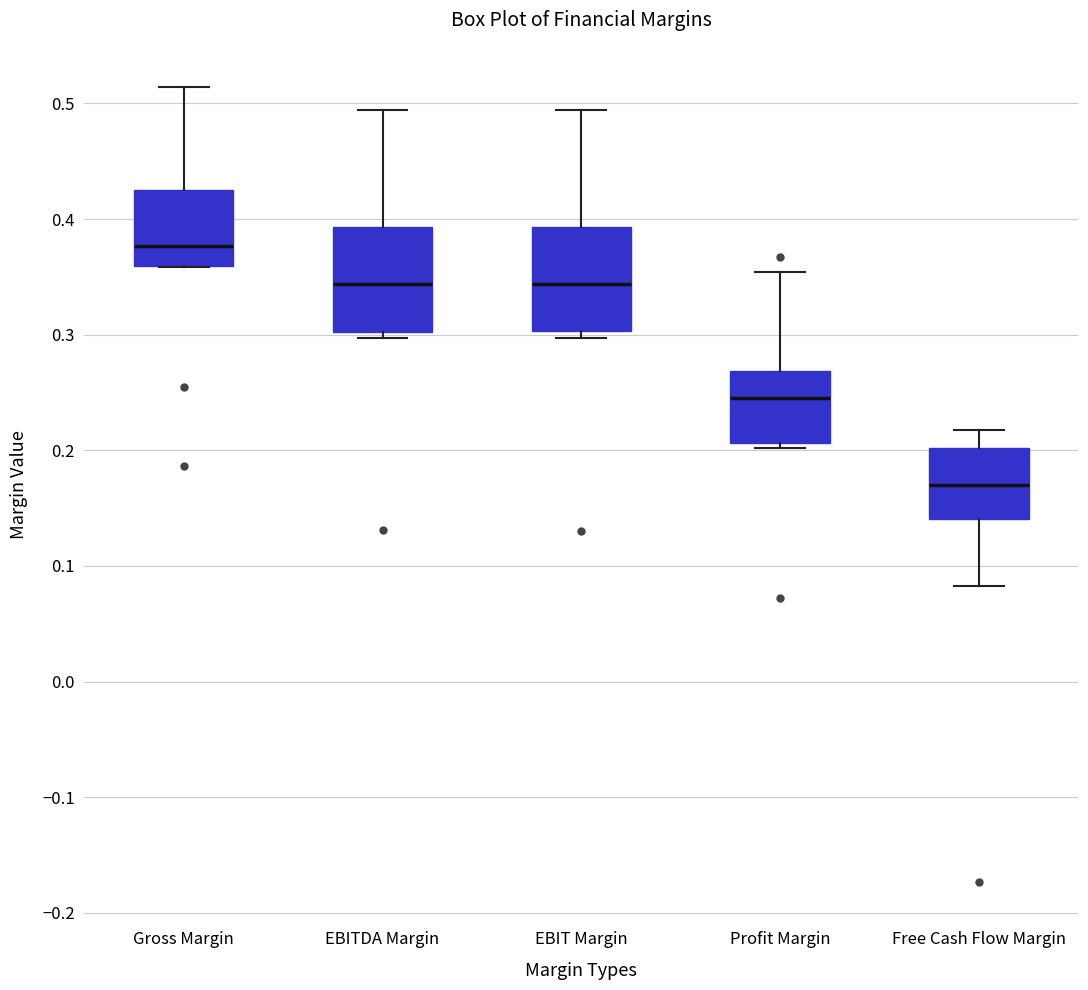

Reading left to right, transcribe this box plot: for each box, give where its median line is, the range the box spans, and where its two whiskers end, as read against the y-axis. The values are not printed on the chart, so give them approximately, as read against the axis.

Gross Margin: median 0.38, box 0.36 to 0.43, whiskers 0.36 to 0.51
EBITDA Margin: median 0.34, box 0.30 to 0.39, whiskers 0.30 (just below the box's lower edge) to 0.49
EBIT Margin: median 0.34, box 0.30 to 0.39, whiskers 0.30 (just below the box's lower edge) to 0.49
Profit Margin: median 0.25, box 0.21 to 0.27, whiskers 0.20 to 0.35
Free Cash Flow Margin: median 0.17, box 0.14 to 0.20, whiskers 0.08 to 0.22